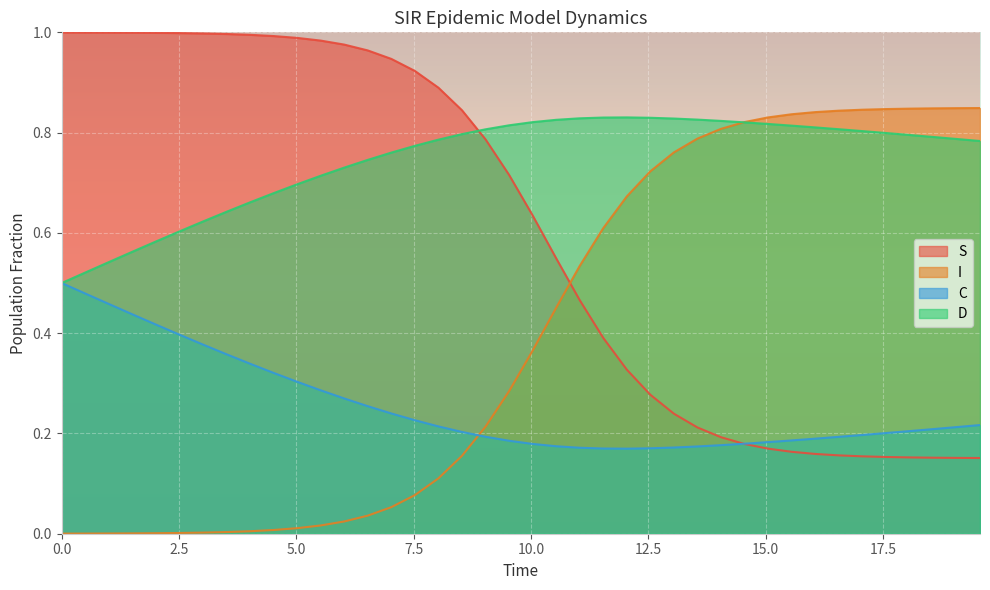

What is the label of the 32nd point from the right?

4.013377926421405